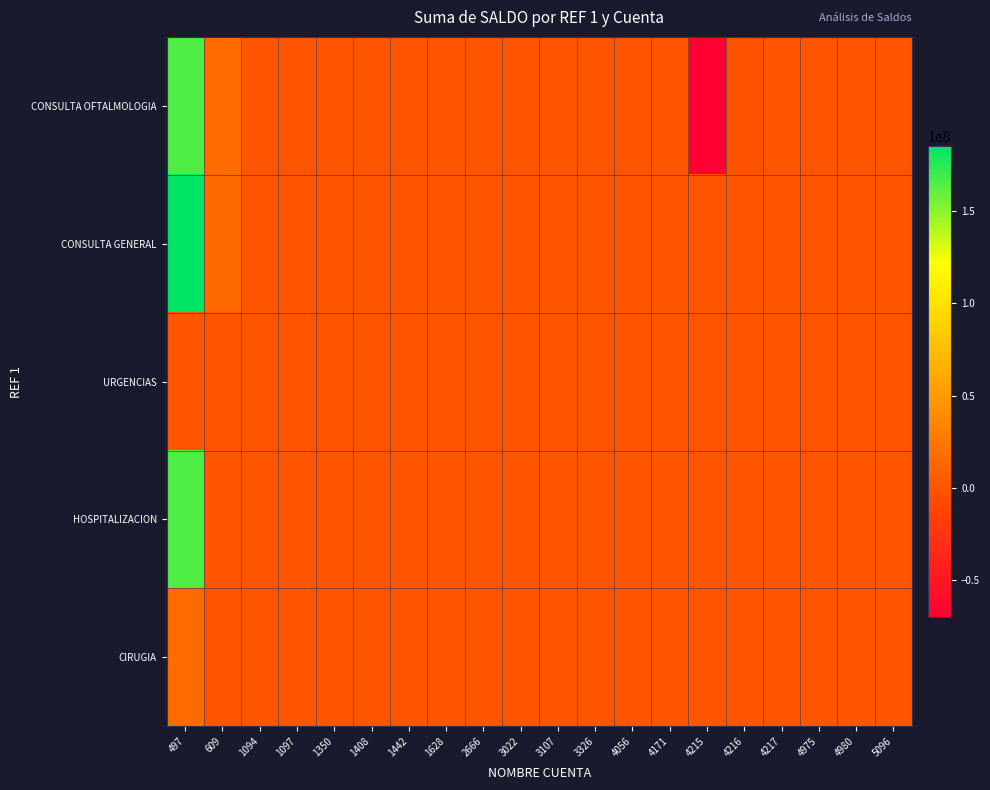

Which series has the largest total across all categories?

CONSULTA GENERAL